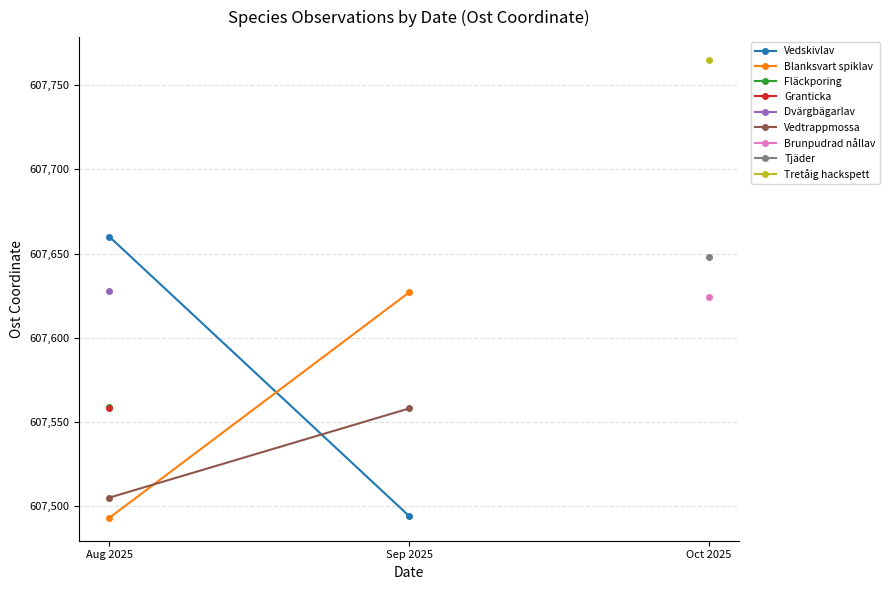

What is the label of the 1st point from the right?

Sep 2025